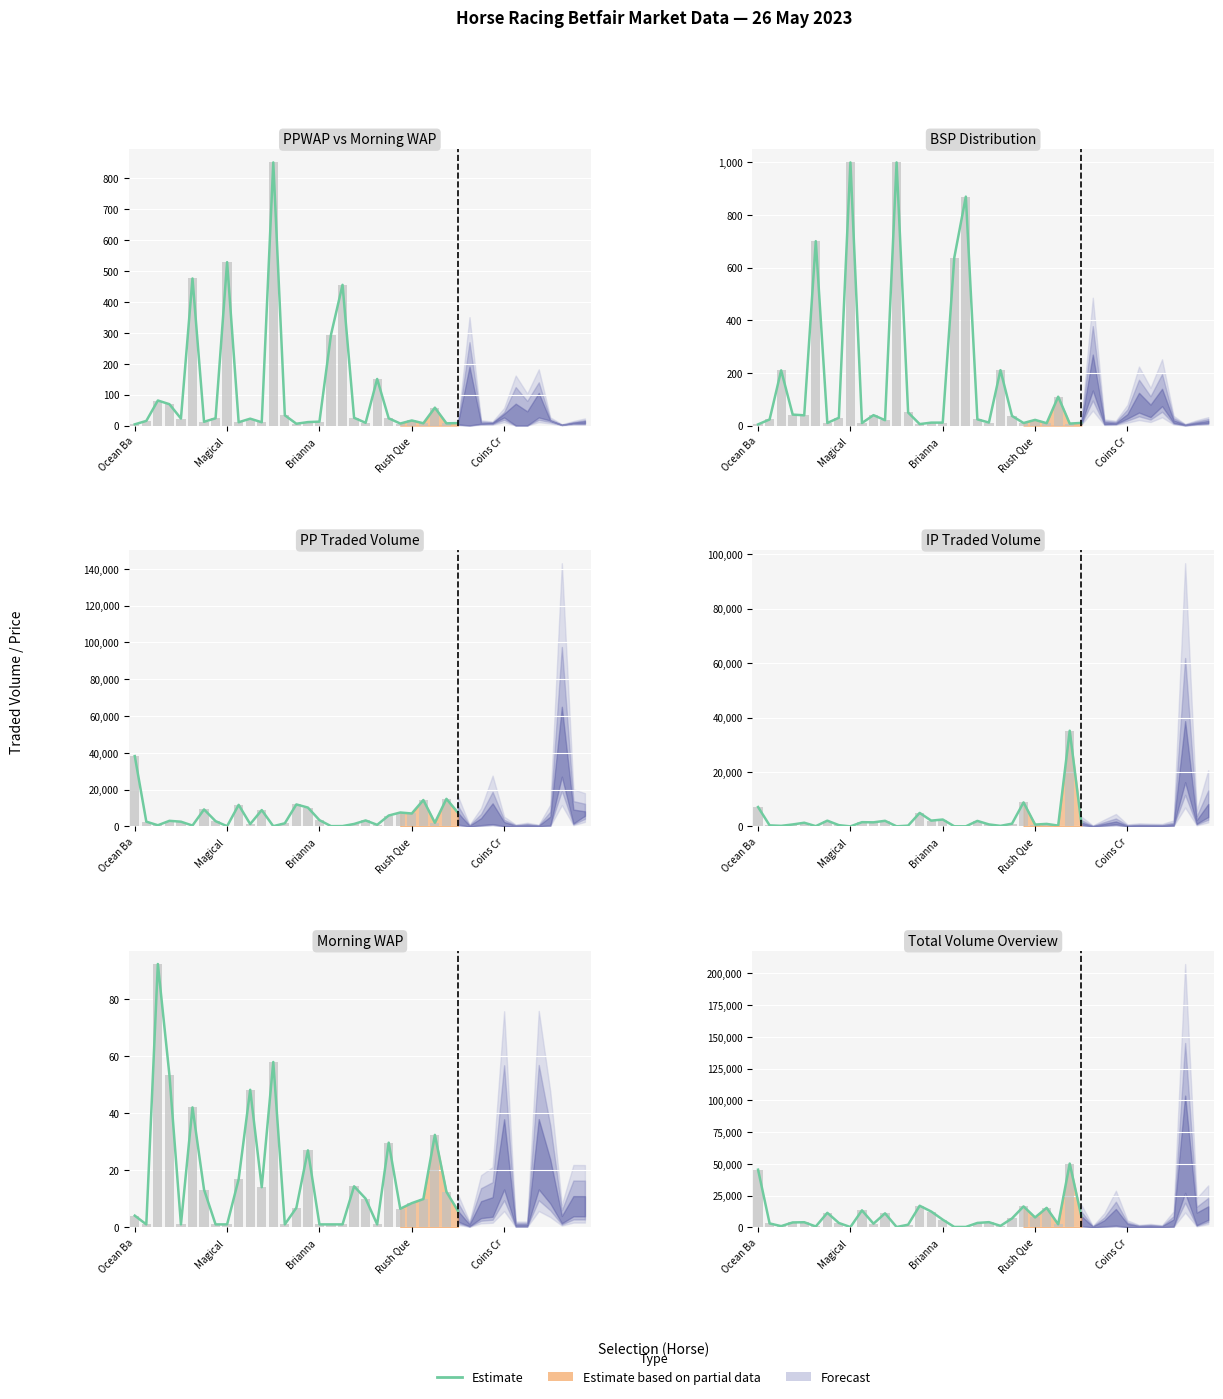

What is the average value?

8756.5